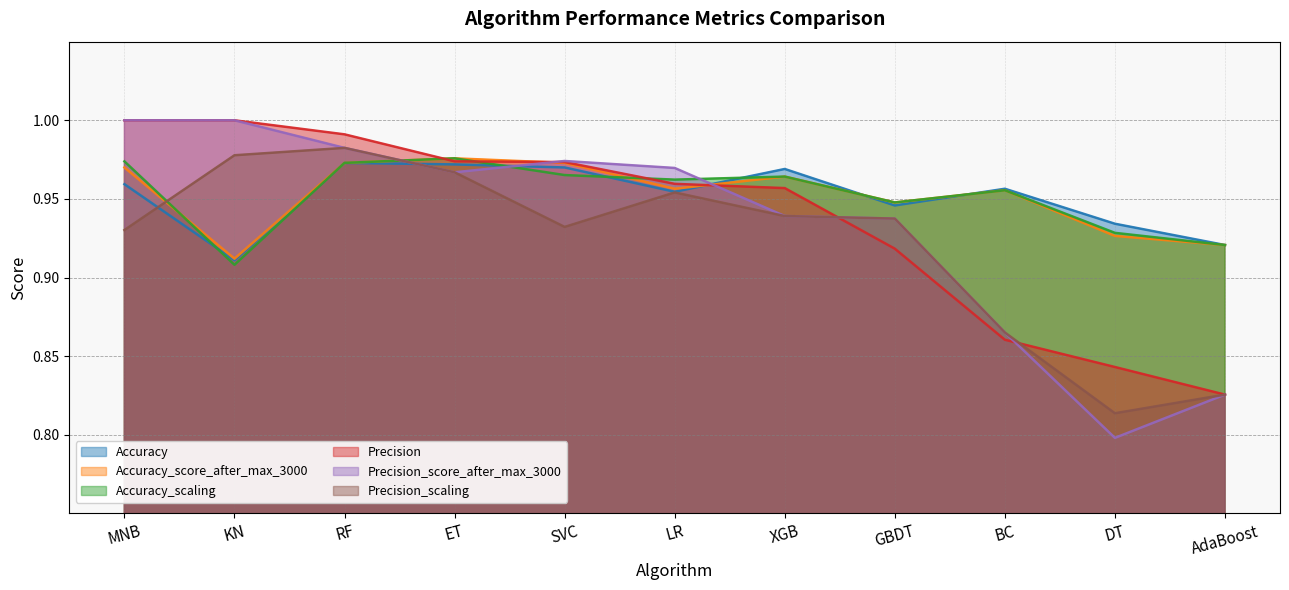

What is the maximum value for Accuracy?

1.0